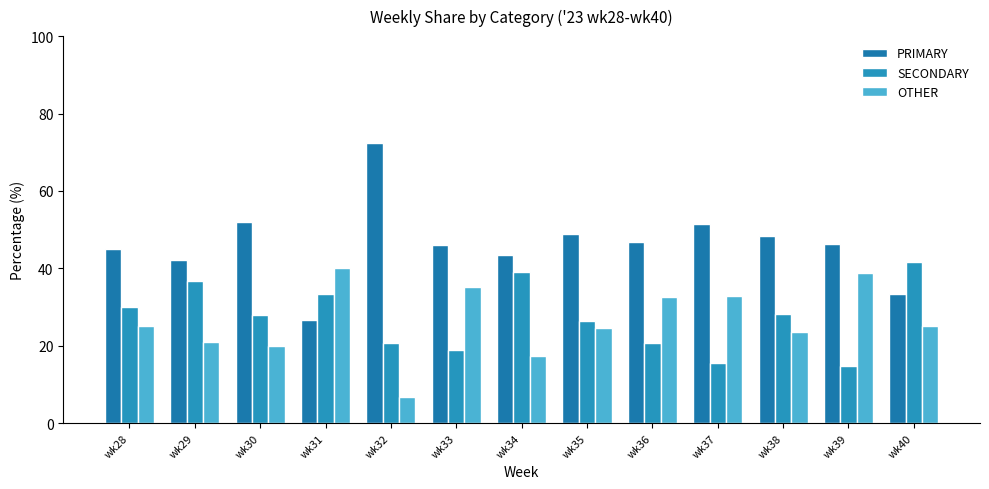

How many groups of bars are there?

13